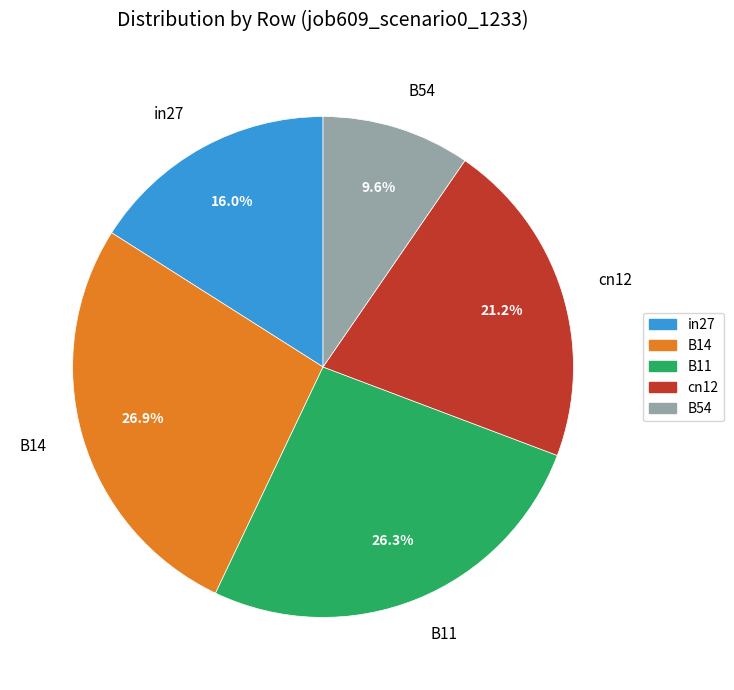

Rank the categories by value from lowest to highest.

B54, in27, cn12, B11, B14